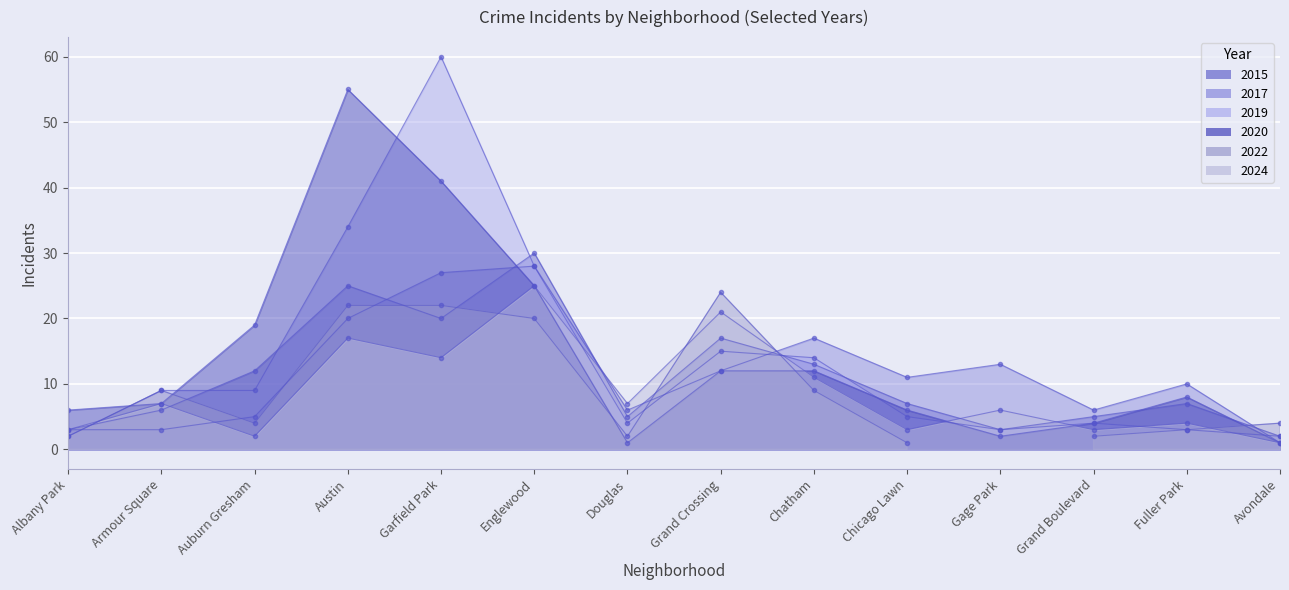

Which category has the highest value in the 2024 series?

Englewood